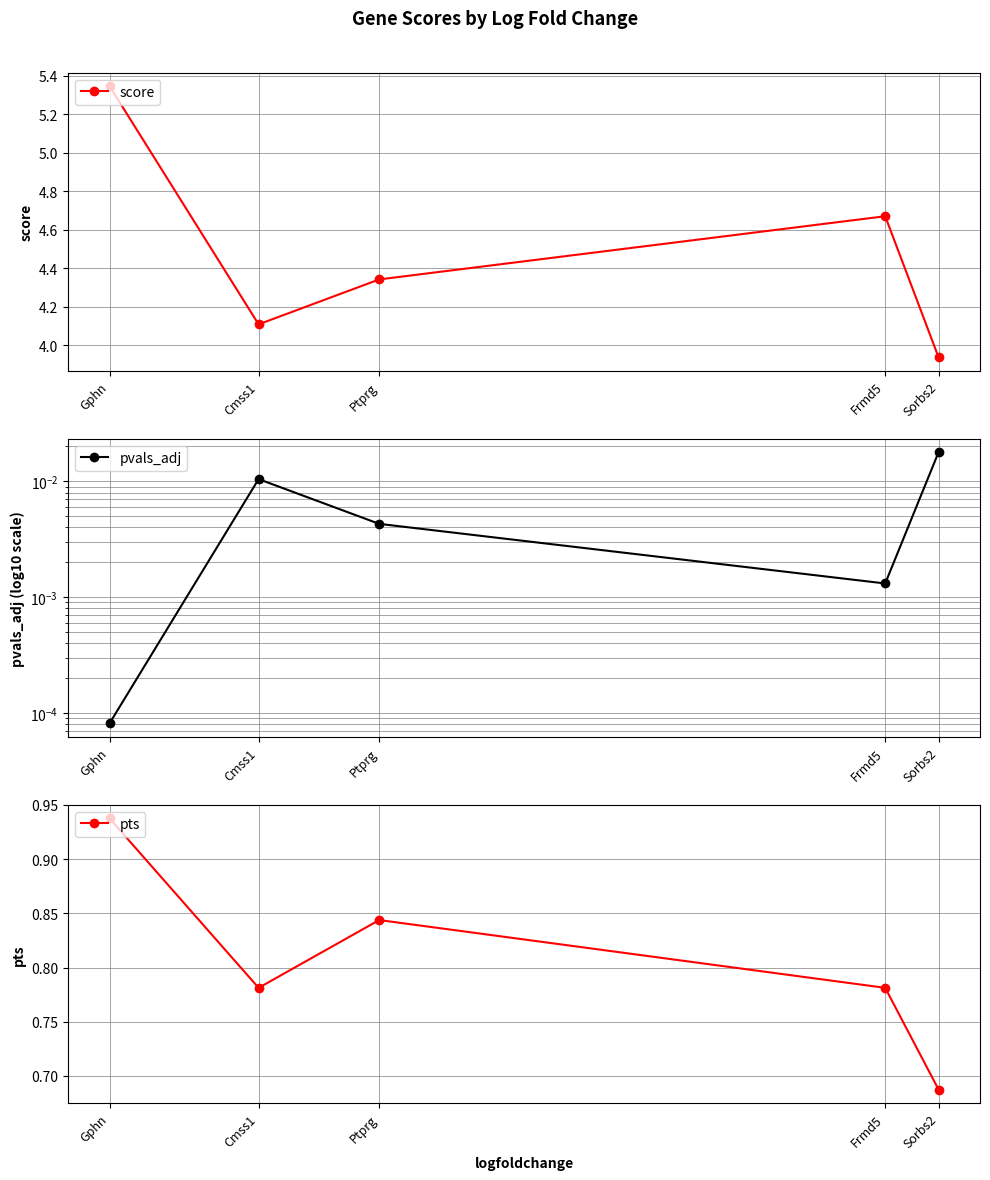

True or false: score and pvals_adj cross at least once.

False